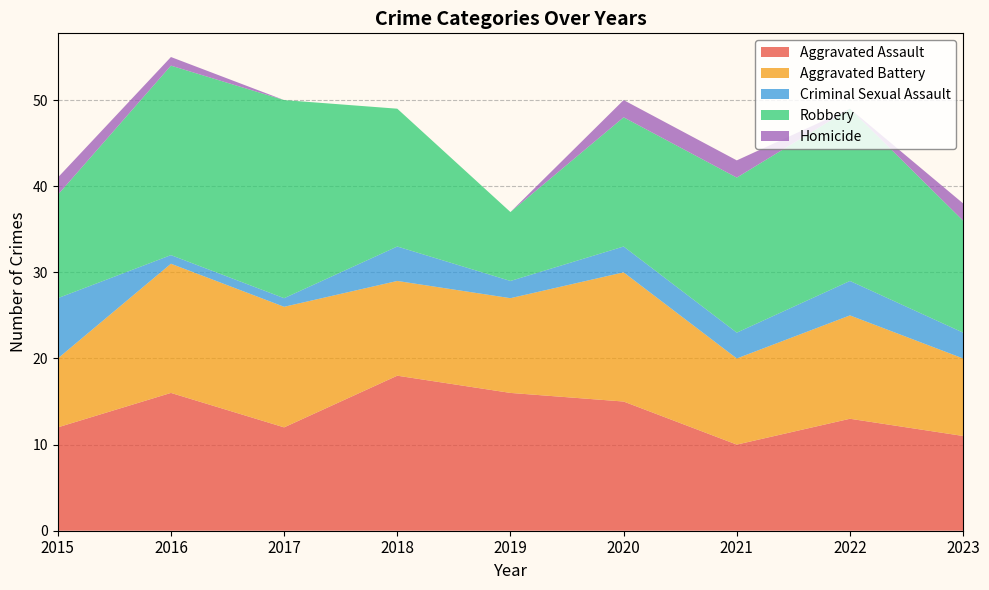

Reading left to right, list all the values displayed in this chart.

Aggravated Assault: 2015=12	2016=16	2017=12	2018=18	2019=16	2020=15	2021=10	2022=13	2023=11
Aggravated Battery: 2015=8	2016=15	2017=14	2018=11	2019=11	2020=15	2021=10	2022=12	2023=9
Criminal Sexual Assault: 2015=7	2016=1	2017=1	2018=4	2019=2	2020=3	2021=3	2022=4	2023=3
Robbery: 2015=12	2016=22	2017=23	2018=16	2019=8	2020=15	2021=18	2022=20	2023=13
Homicide: 2015=2	2016=1	2017=0	2018=0	2019=0	2020=2	2021=2	2022=0	2023=2